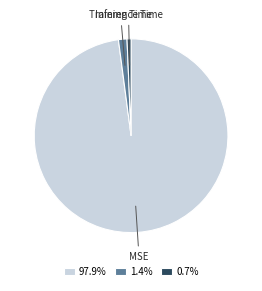

True or false: MSE accounts for 98% of the total.

True